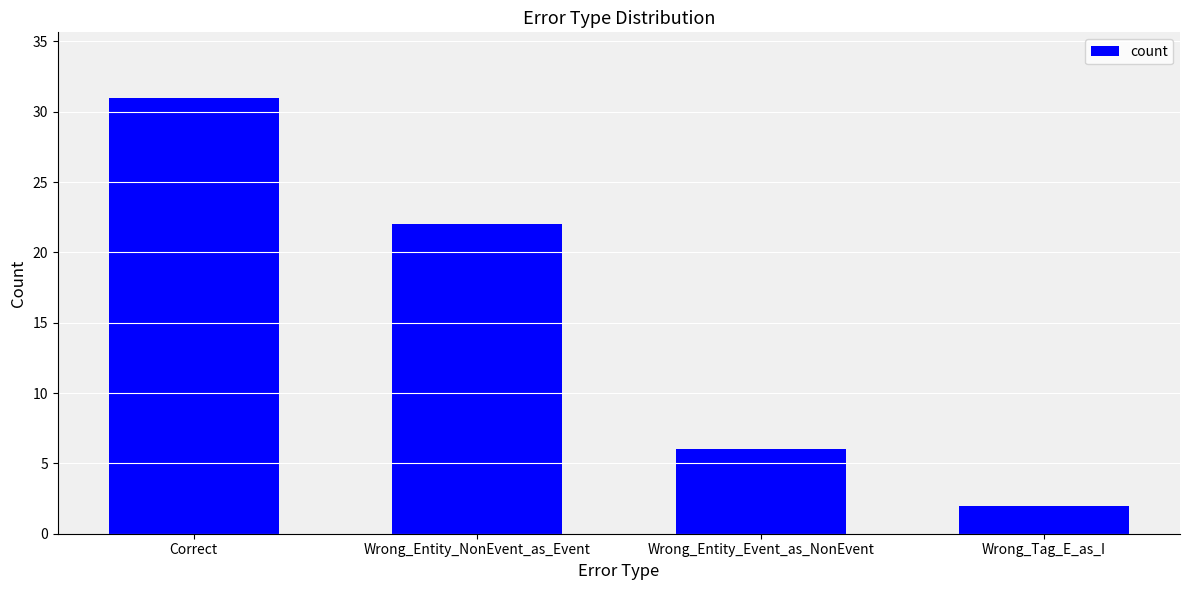

What is the difference between the maximum and minimum values?

29